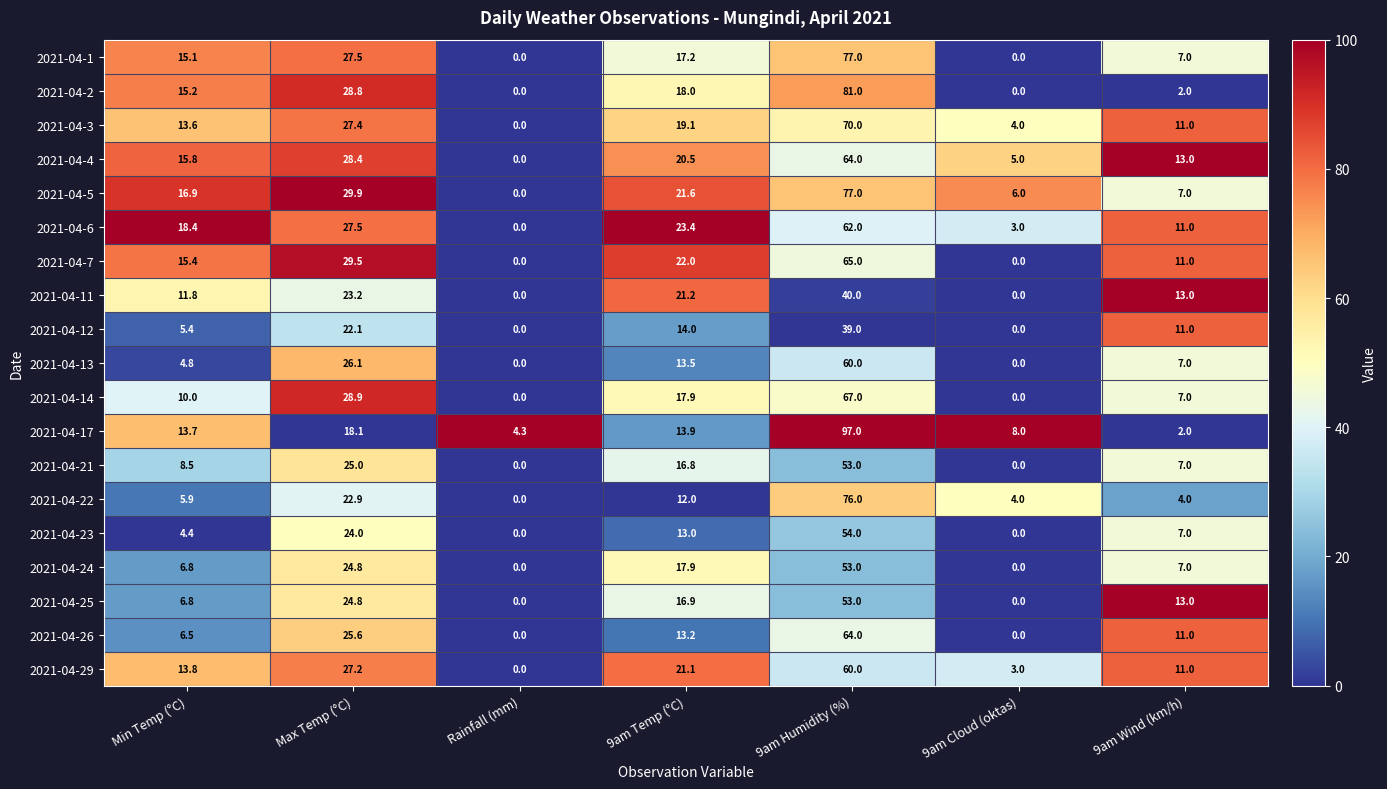

The value of 2021-04-25 at 9am Wind (km/h) is 4.4. True or false?

False